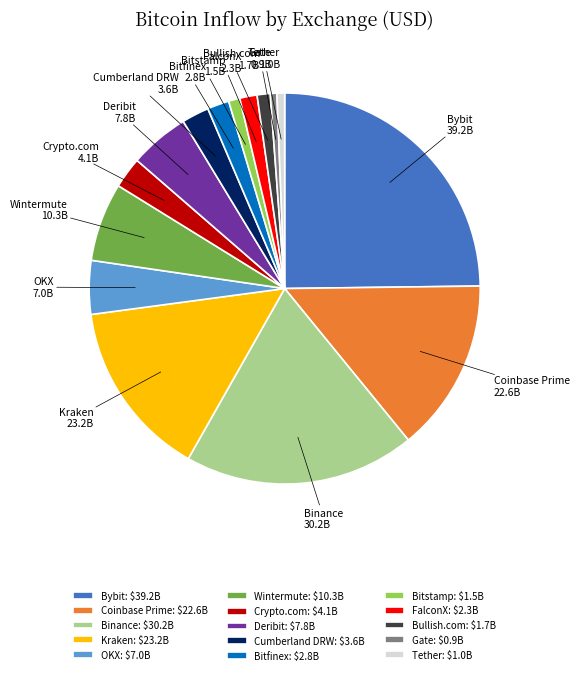

Is the sum of FalconX and Deribit greater than half?

No